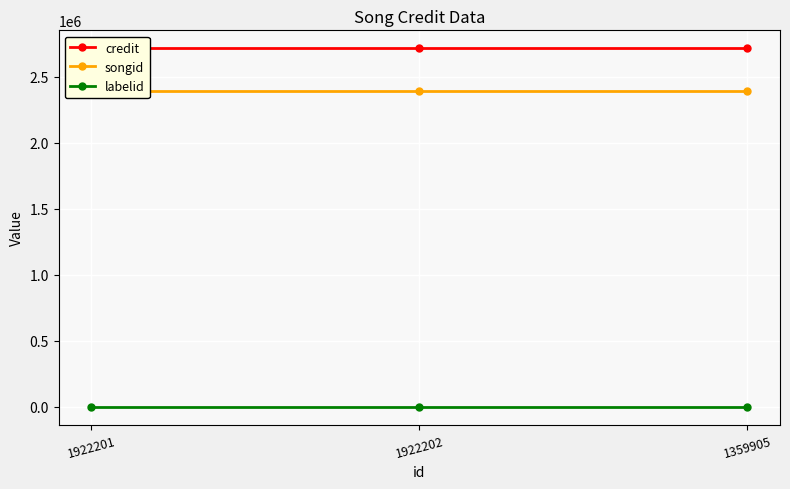

How many lines are shown in the chart?

3